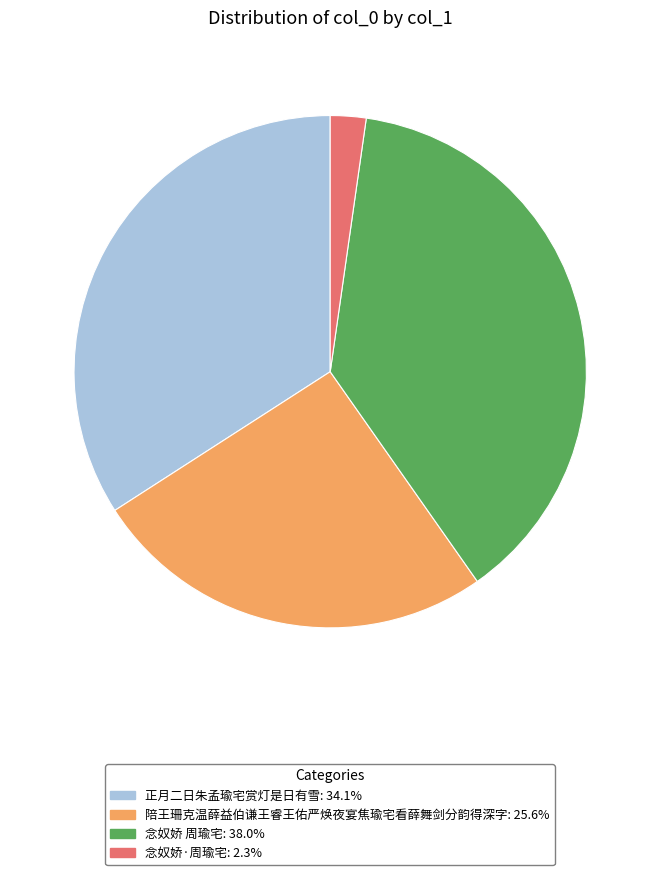

Is it true that 念奴娇 周瑜宅 is 38% of the pie?

True